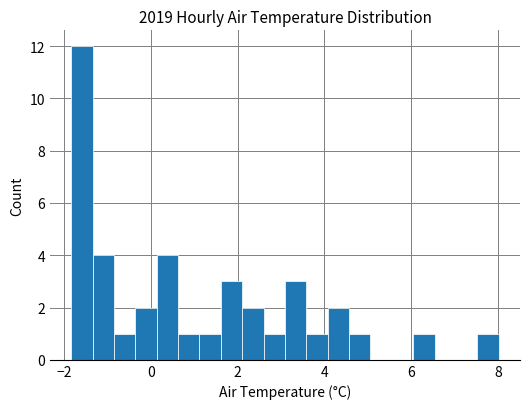

Read against the x-axis, roughly where is the centre of the tallest bar?

-1.6